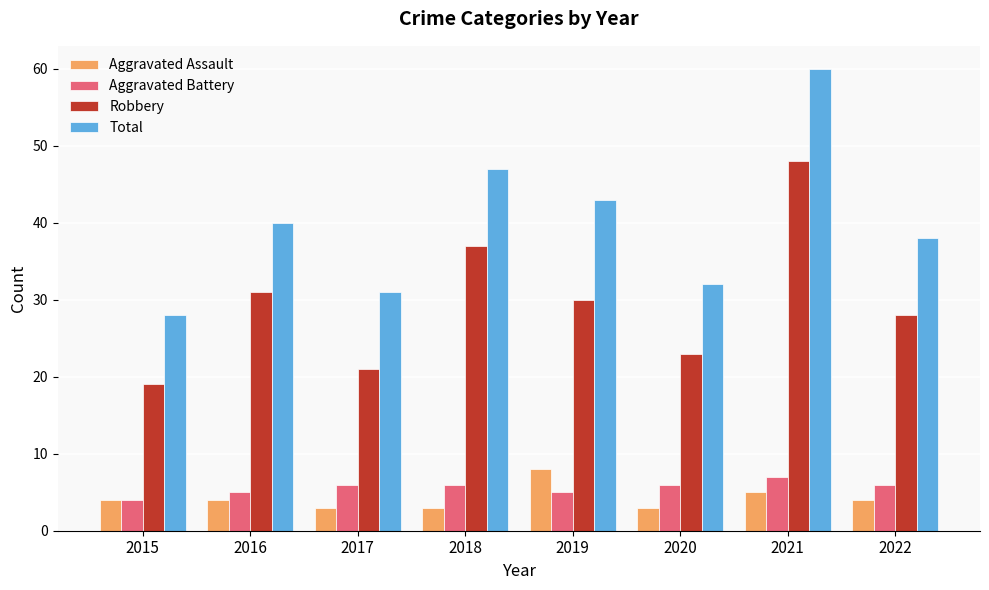

The Robbery series shows 39 at 2020. True or false?

False